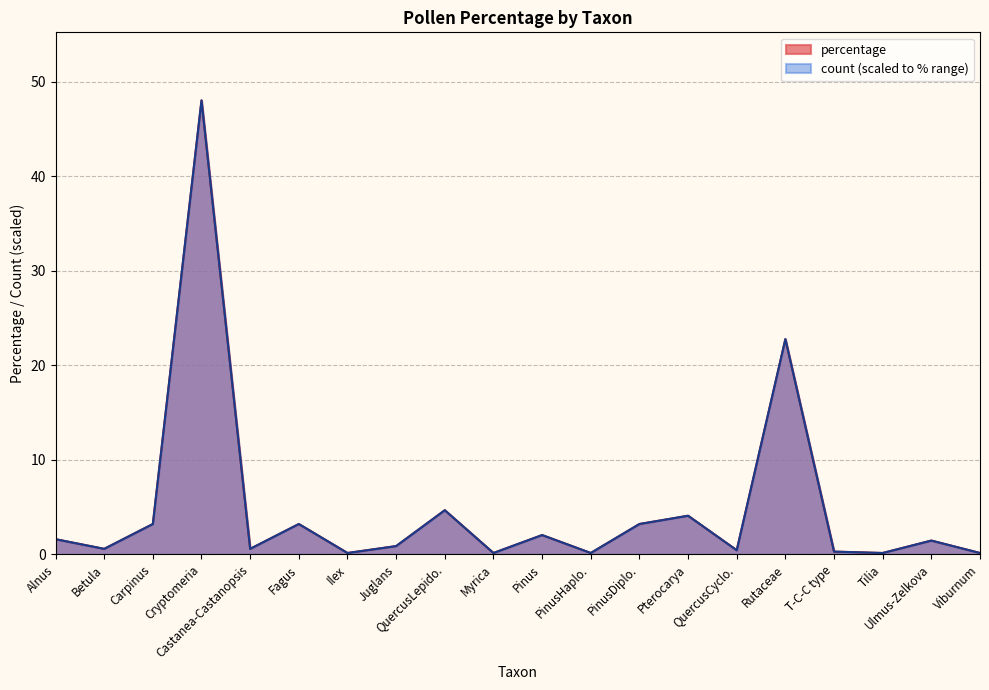

What is the difference between the percentage values at QuercusLepido. and Tilia?

4.5